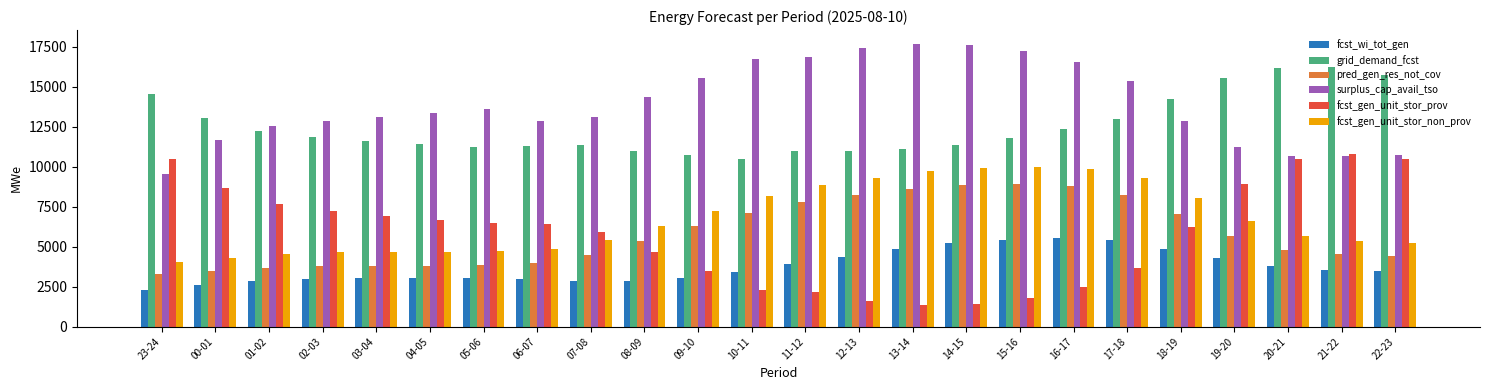

What is the difference between the pred_gen_res_not_cov values at 05-06 and 00-01?

340